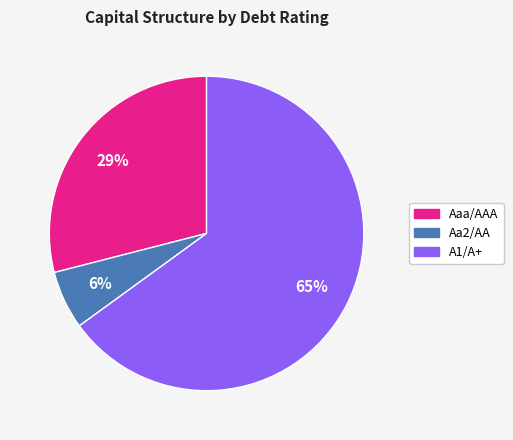

Count the number of slices in the pie.

3